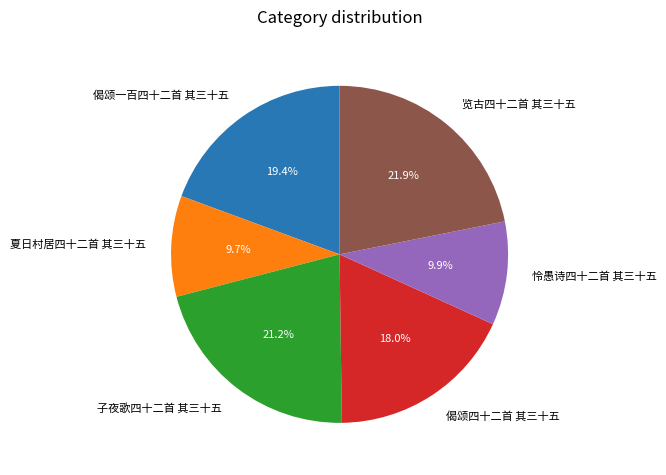

To the nearest percent, what percentage of the pie is 夏日村居四十二首 其三十五?

10%